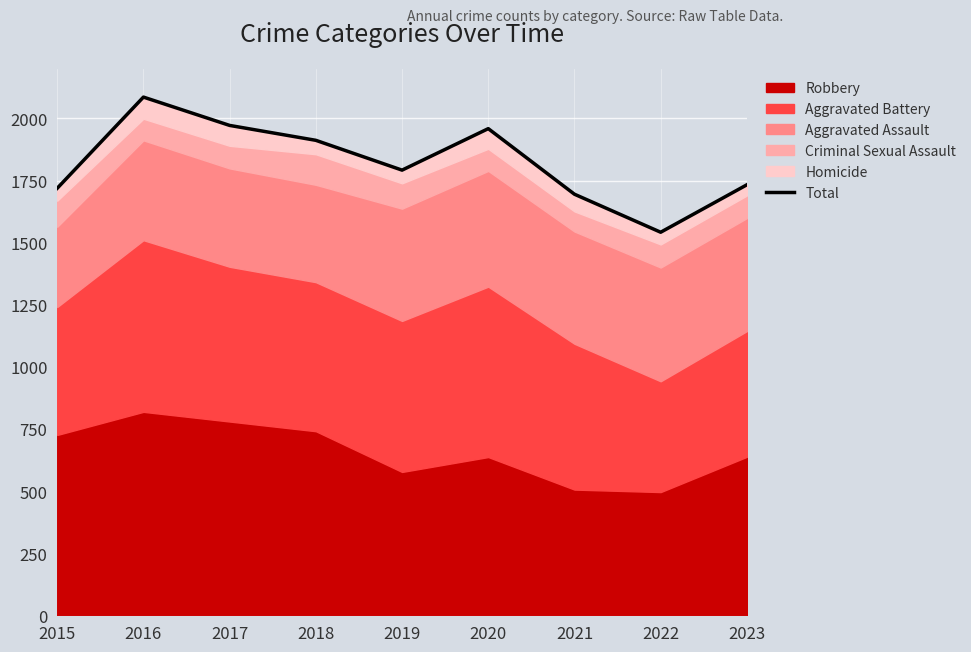

List the labels in order of value, smallest first.

2022, 2021, 2015, 2023, 2019, 2018, 2020, 2017, 2016